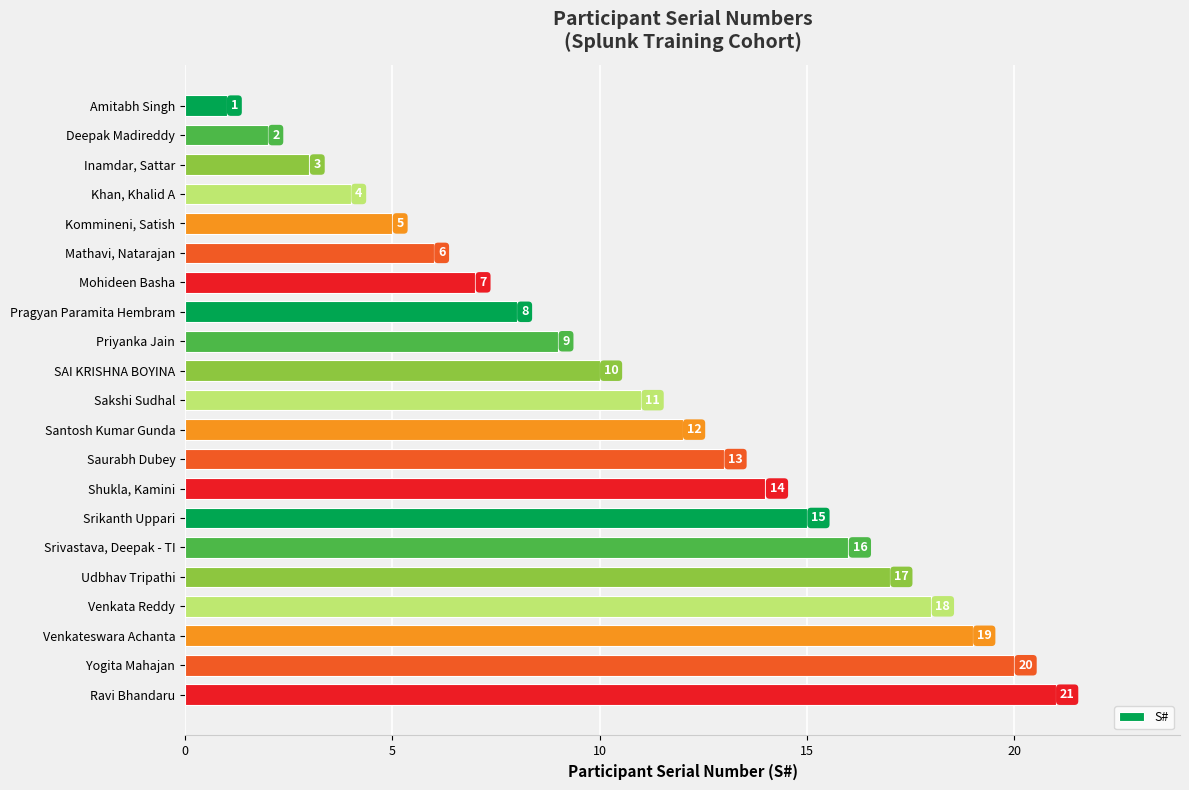

How many series are shown in this chart?

1